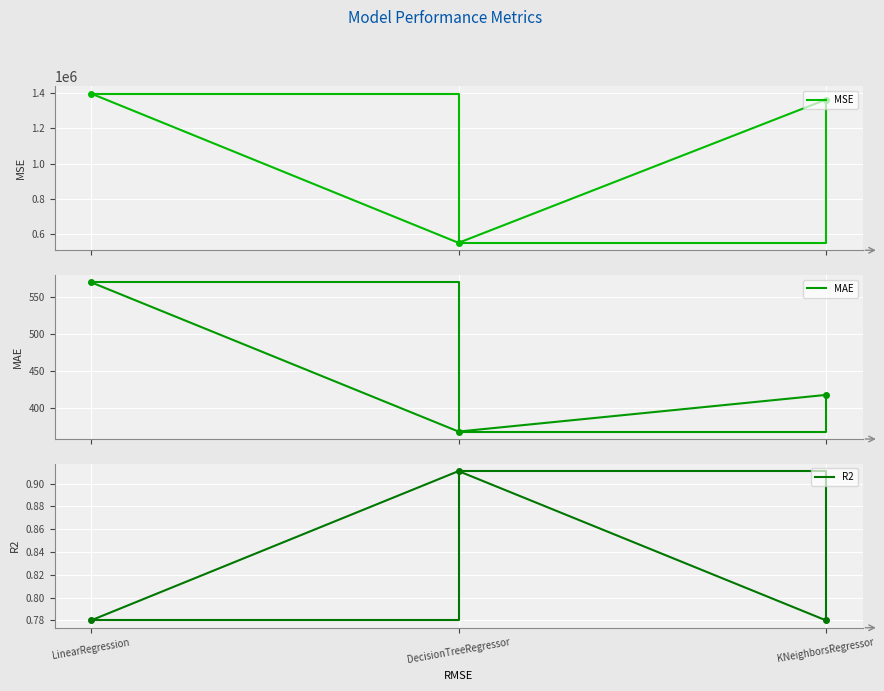

Which series changed the most between LinearRegression and DecisionTreeRegressor?

MSE